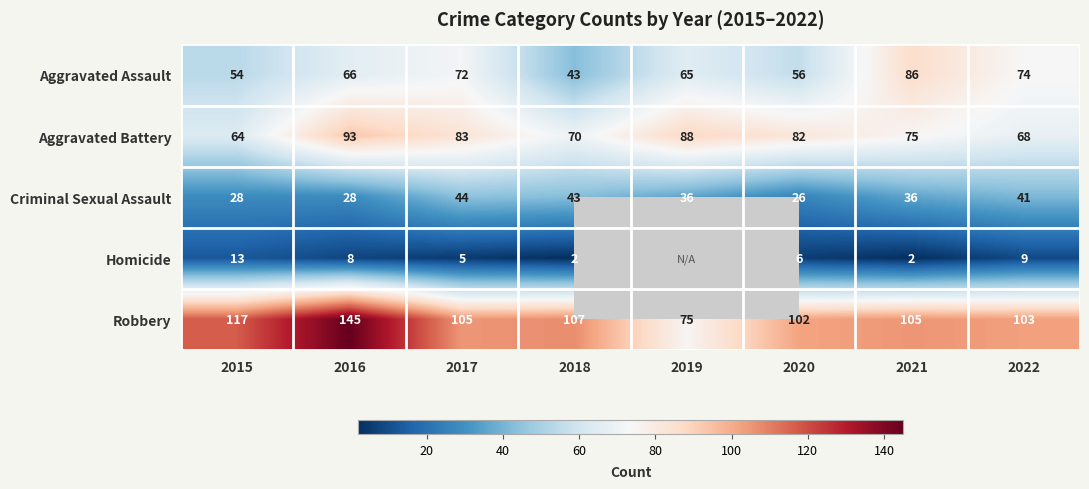

Rank the series at 2017 from highest to lowest value.

Robbery, Aggravated Battery, Aggravated Assault, Criminal Sexual Assault, Homicide